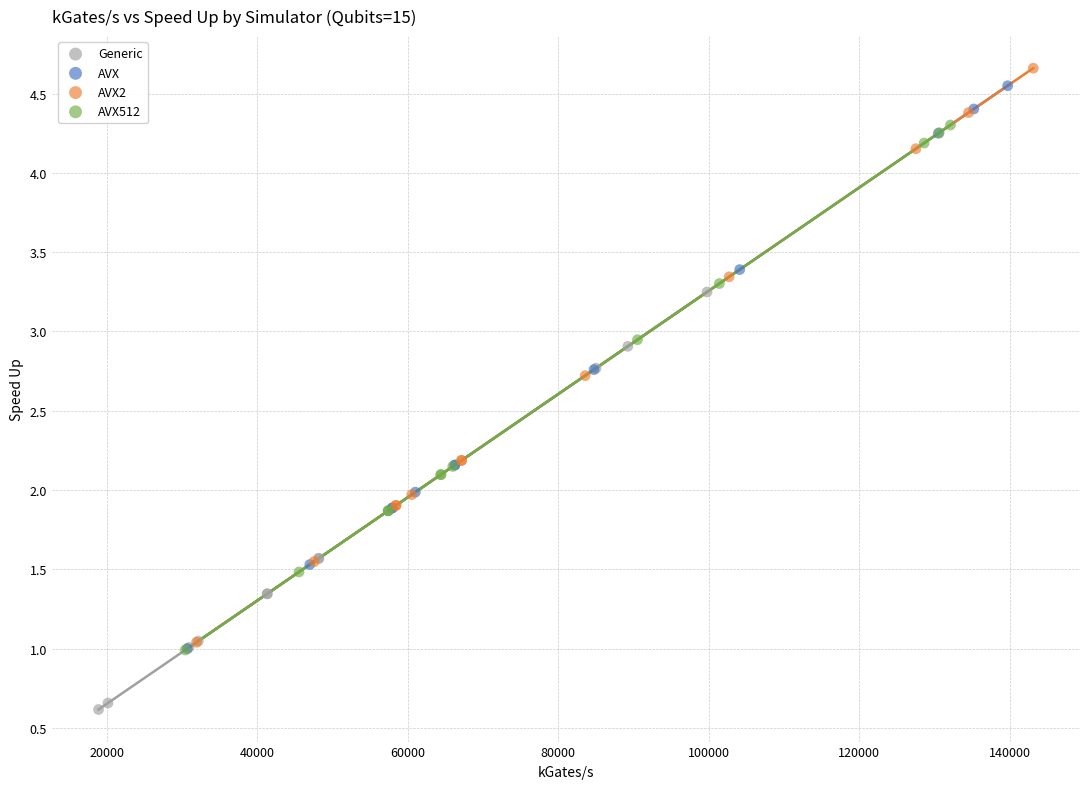

Which series reaches the minimum Y coordinate?

Generic